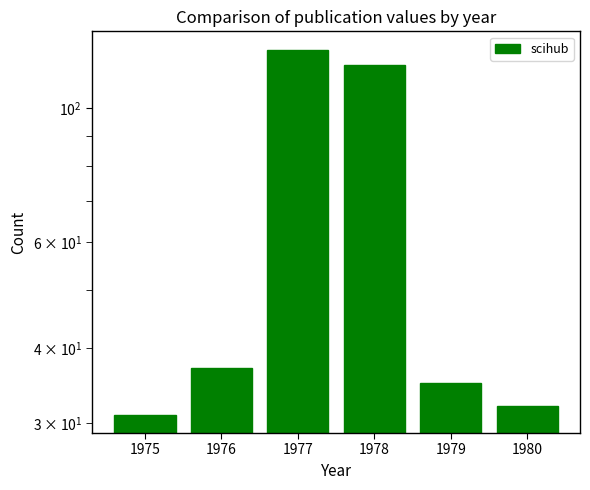

Reading right to left, transcribe all the data shown in this chart.

1980=32	1979=35	1978=118	1977=125	1976=37	1975=31